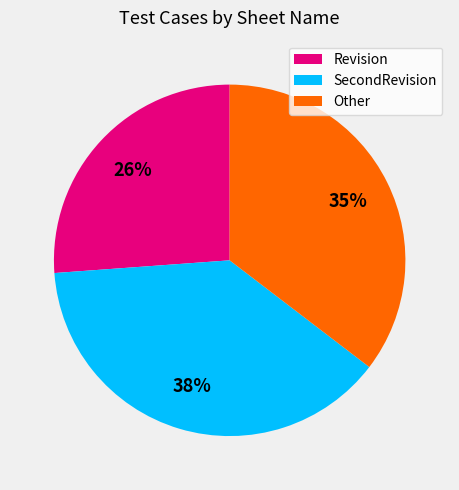

Count the number of slices in the pie.

3